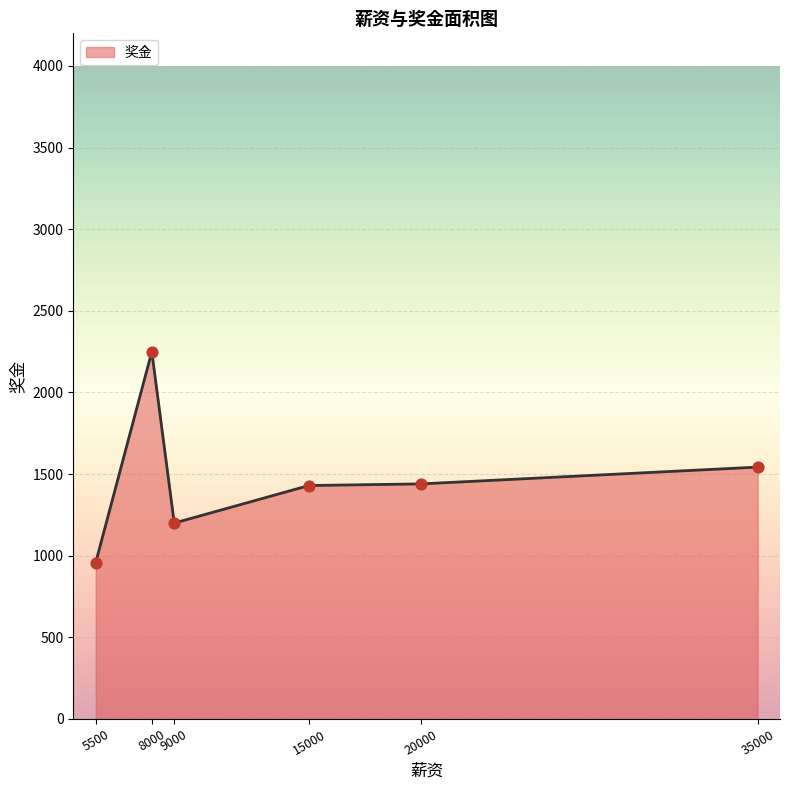

Between 15000 and 9000, which is larger?

15000